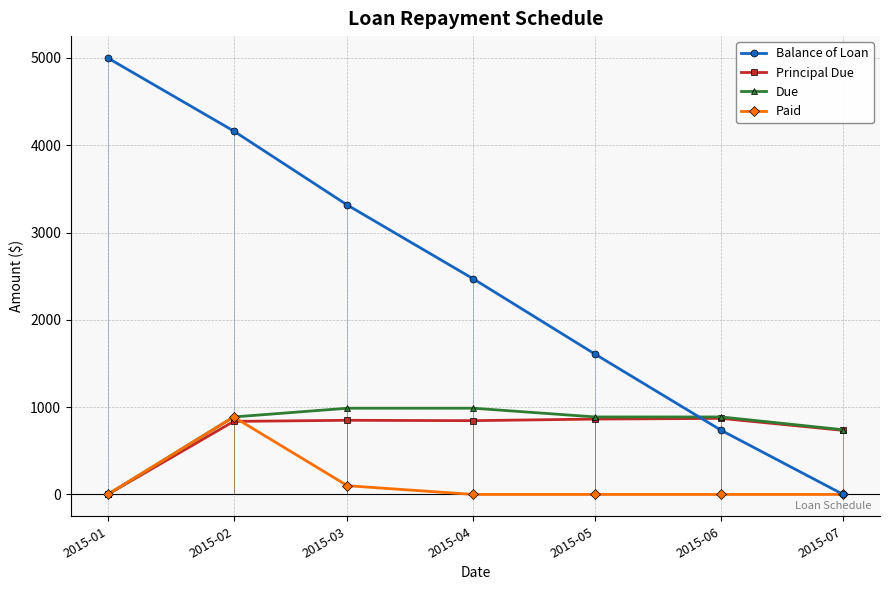

How many data points does each series have?

7